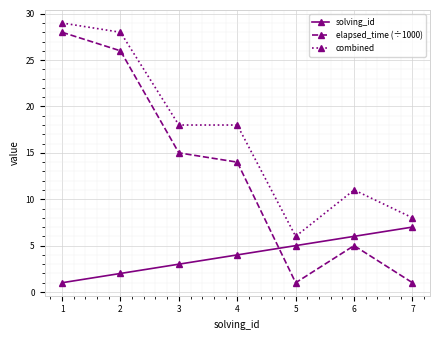

Which series has the widest spread of values?

elapsed_time (÷1000)